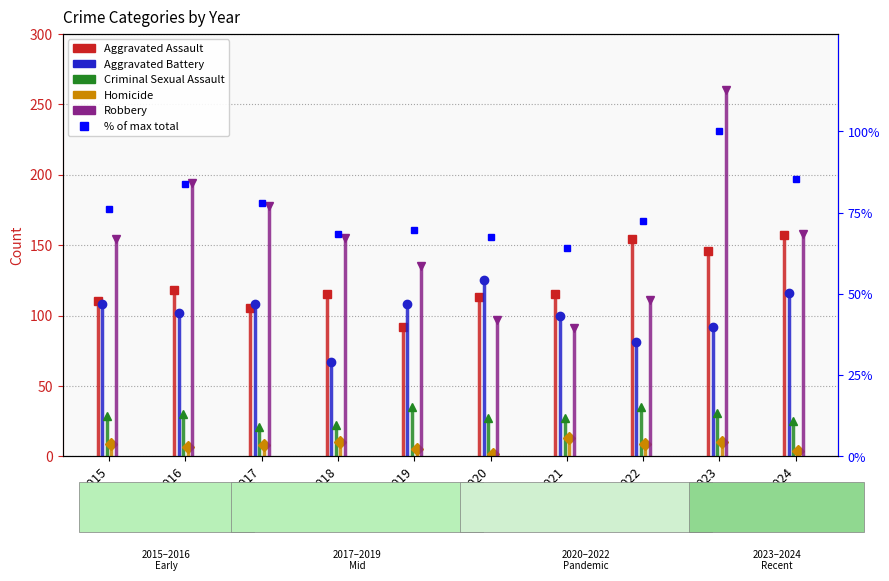

How many values exceed 76?

5